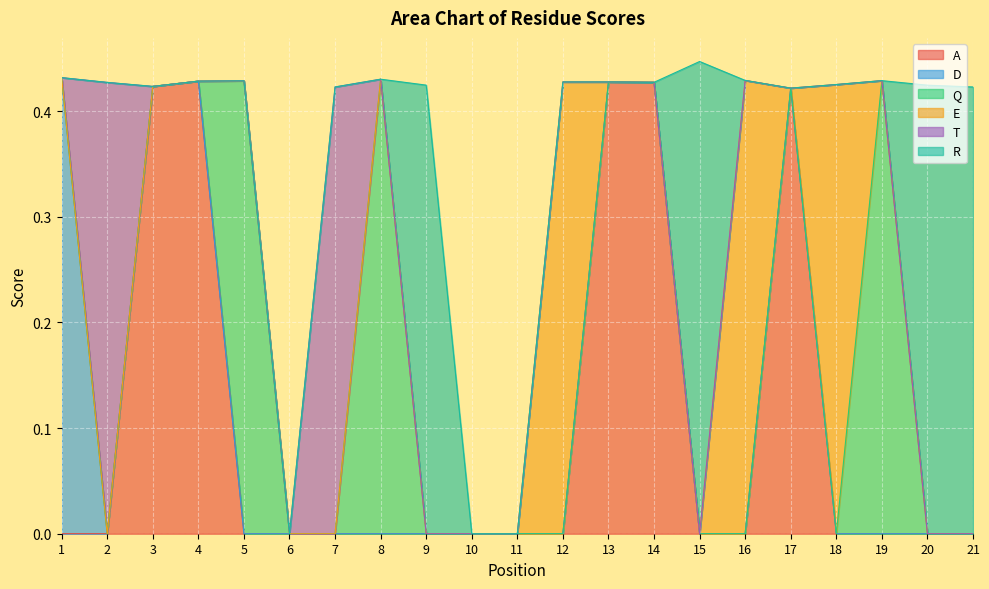

At how many categories does at least one series exceed 0?

18